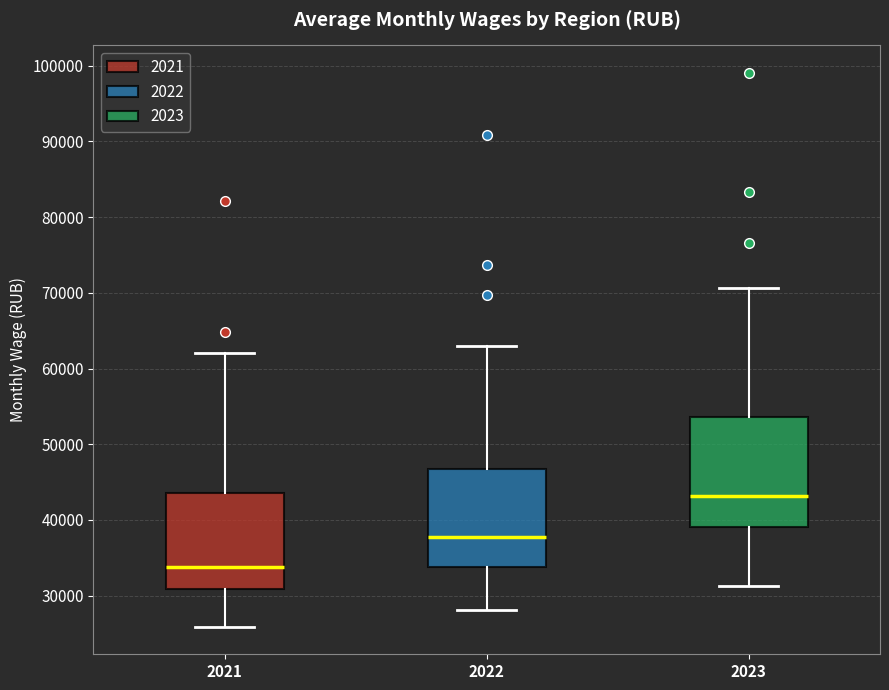

Reading left to right, read every box against the y-axis: the position of its median line, the range the box covers, and the ends of its whiskers. The values are not printed on the chart, so give them approximately, as read against the axis.

2021: median 34000, box 31000 to 44000, whiskers 26000 to 62000
2022: median 38000, box 34000 to 47000, whiskers 28000 to 63000
2023: median 43000, box 39000 to 54000, whiskers 31000 to 71000